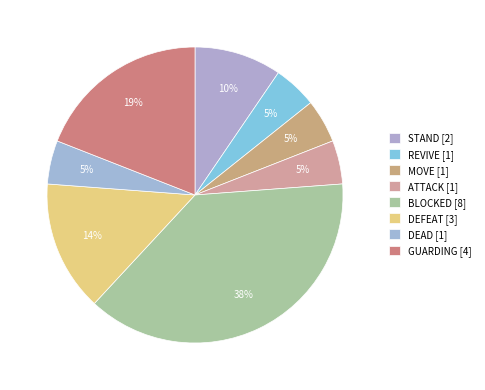

How many segments does this pie chart have?

8